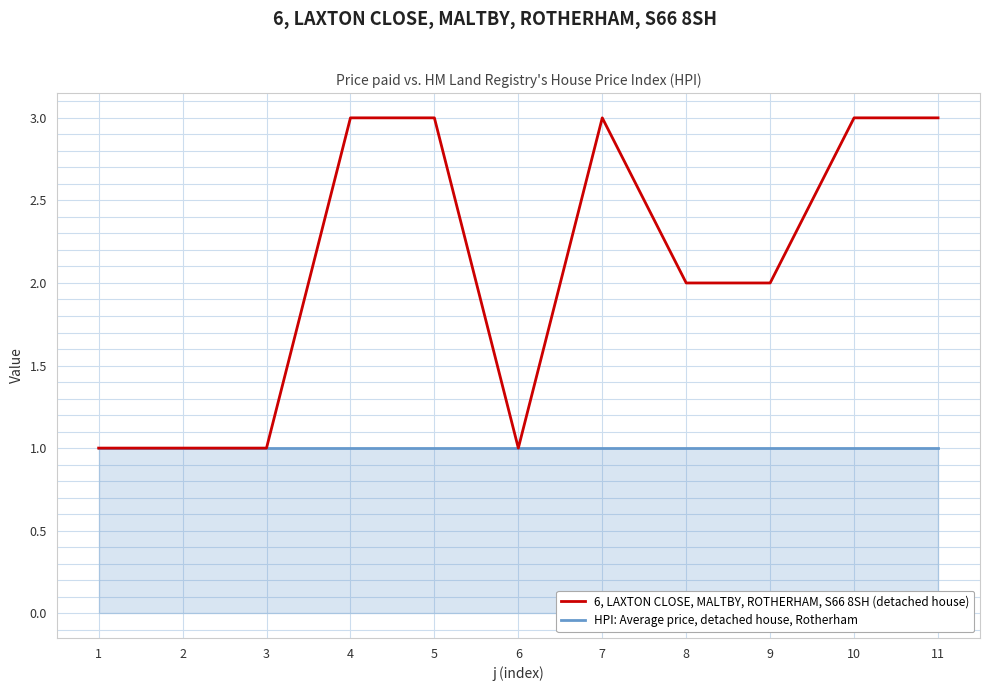

Rank the series by their average value, from highest to lowest.

6, LAXTON CLOSE, MALTBY, ROTHERHAM, S66 8SH (detached house), HPI: Average price, detached house, Rotherham